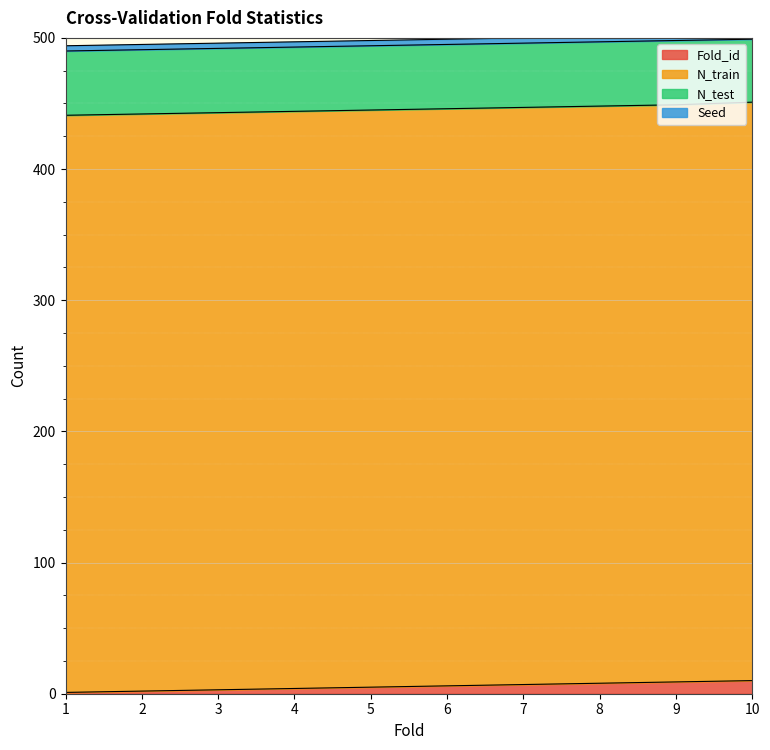

Between 1 and 2, which is larger?

2